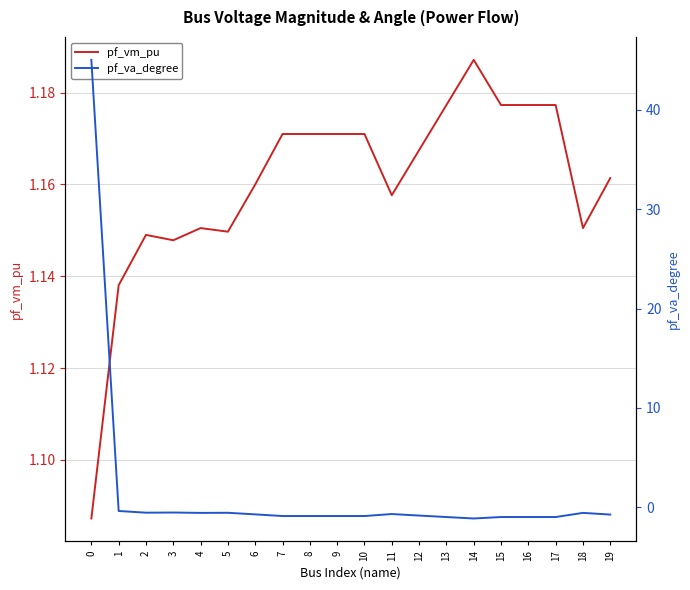

Where is the first local maximum for pf_vm_pu?

2